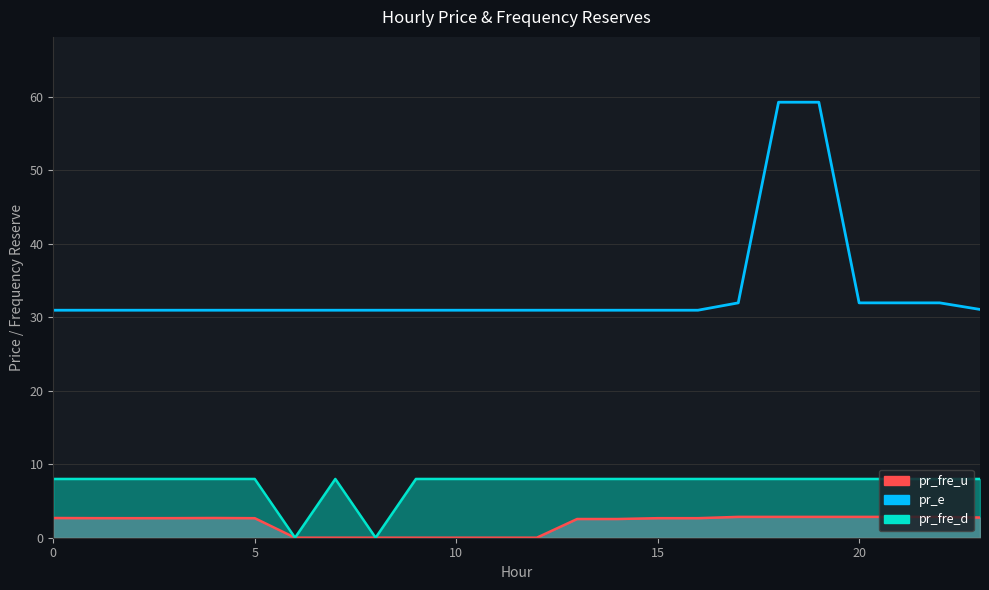

What is the sum of all pr_fre_d_line values?

176.0